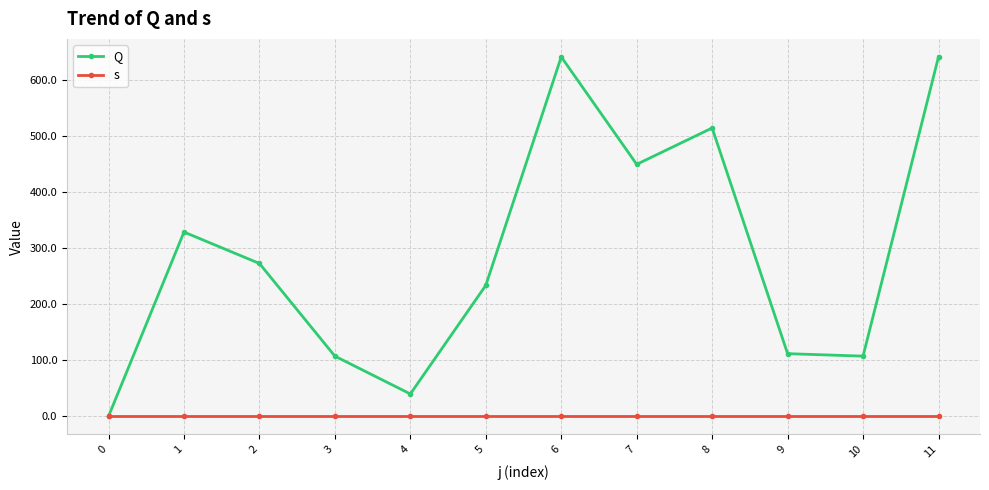

What is the total value across all series at 9?

112.7